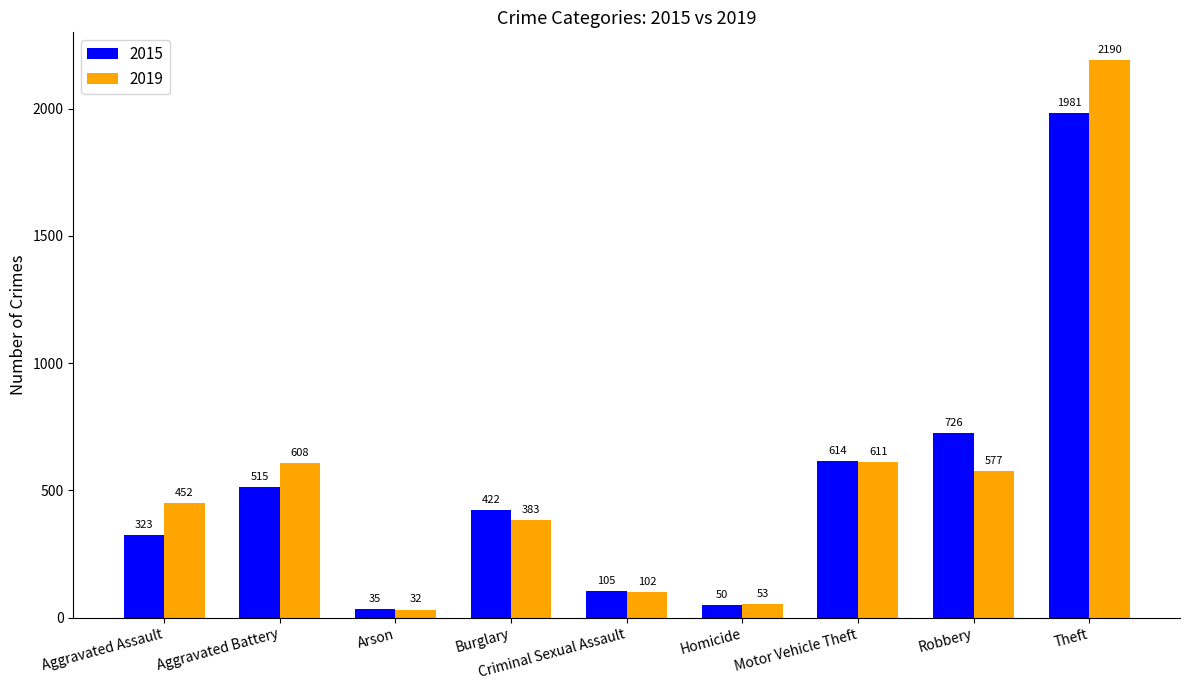

What is the difference between the highest and lowest values at Robbery?

149